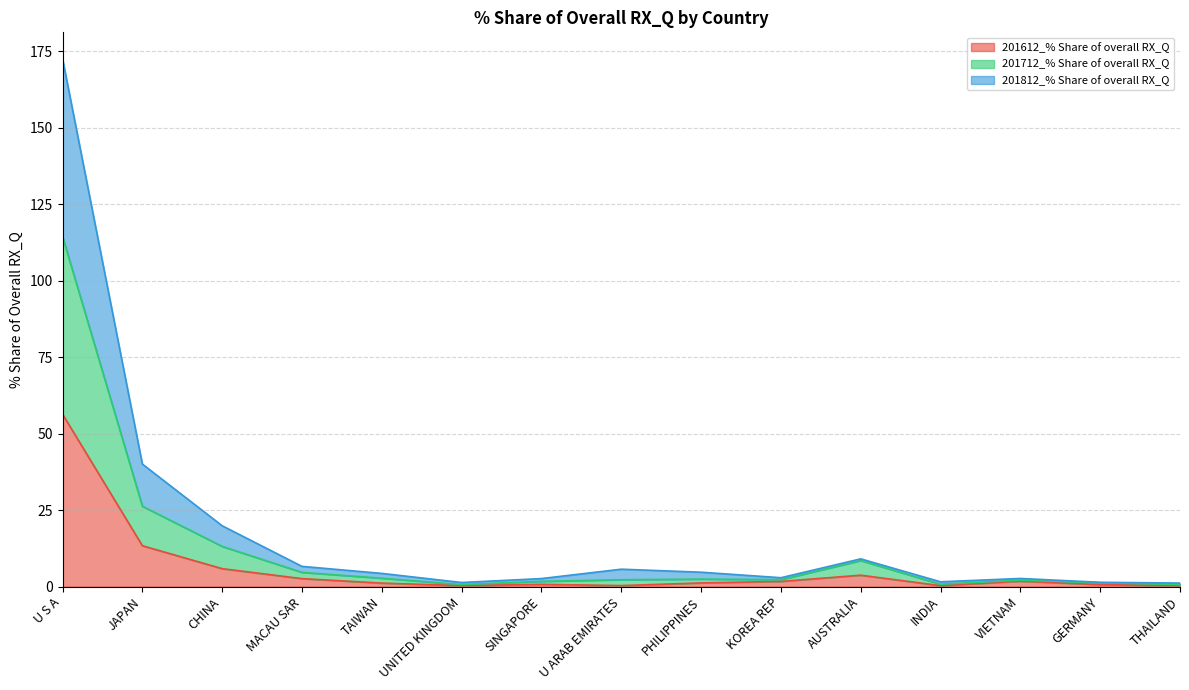

What is the spread (max minus min) of values at KOREA REP?

1.2